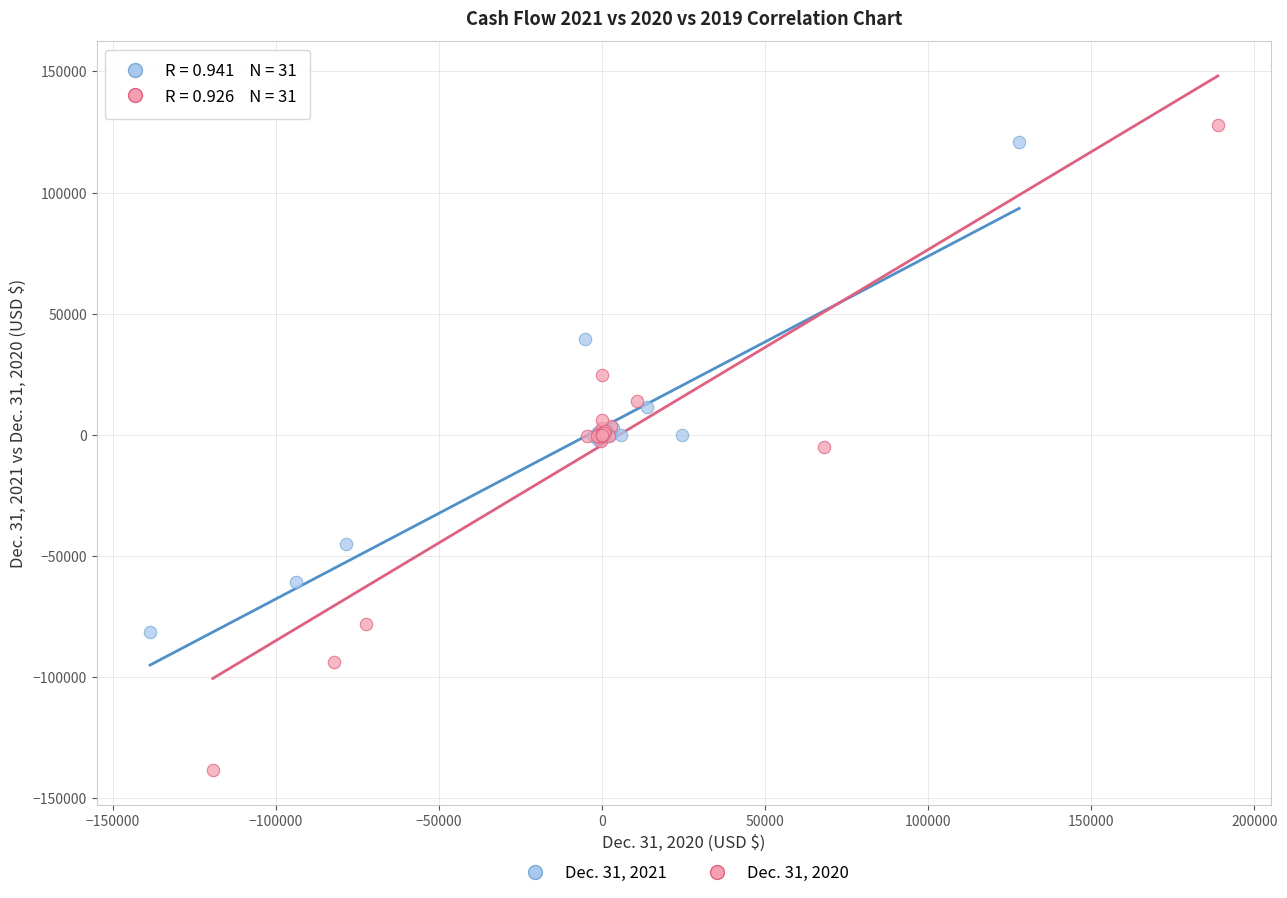

Which series has the widest spread of Y values?

Dec. 31, 2020